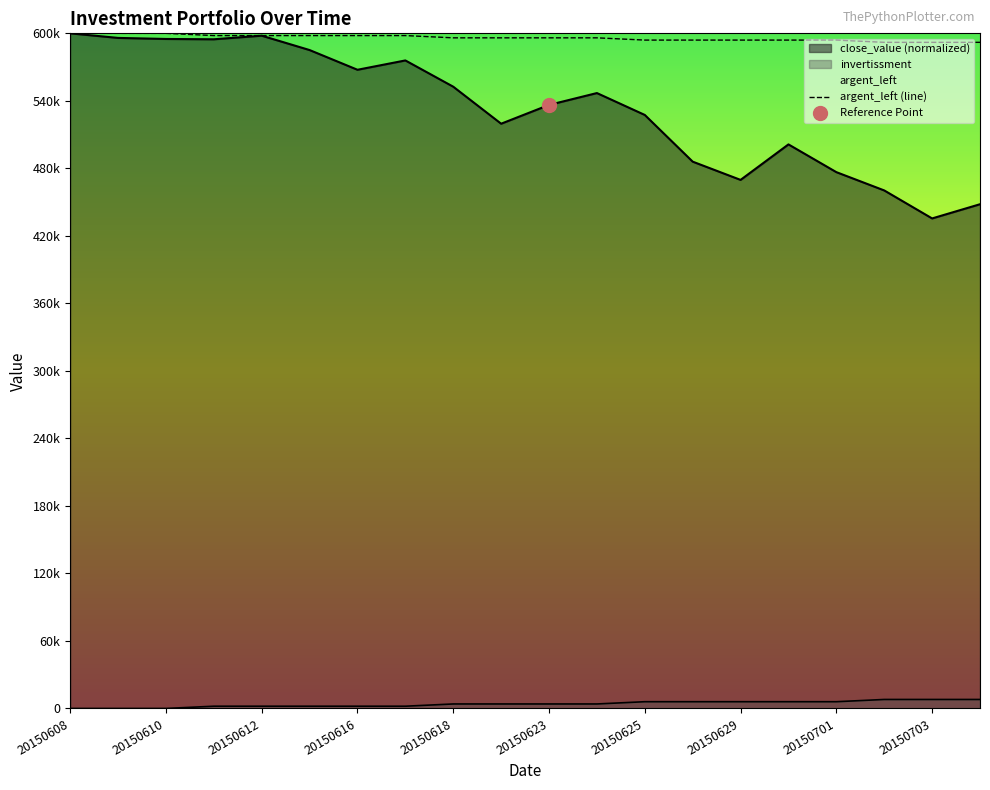

What are all the series names shown in the legend?

close_value, argent_left, invertissment